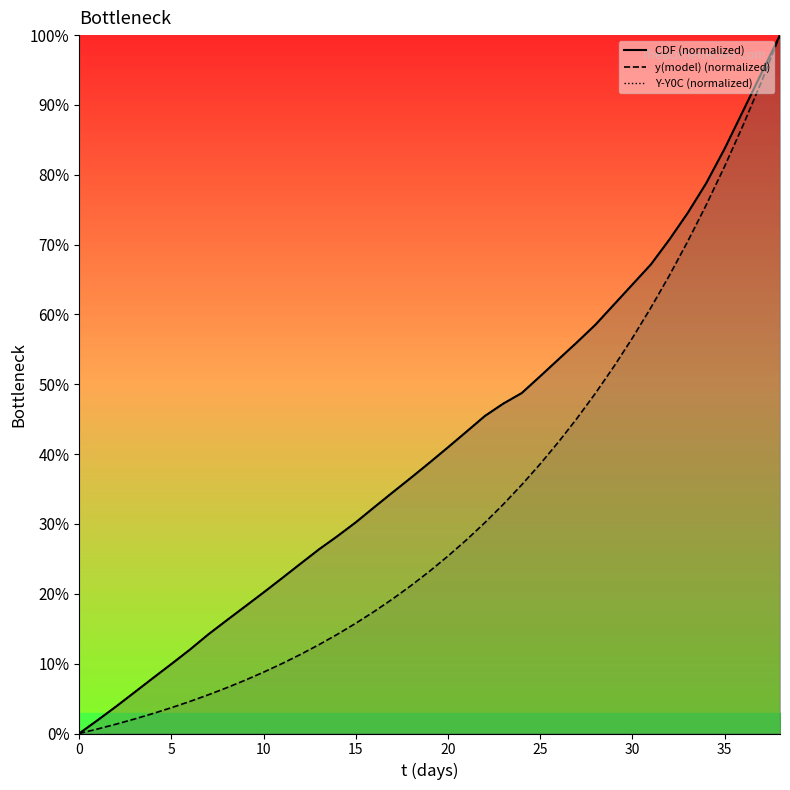

What is the average value of the Y-Y0C (normalized) series?

41.4